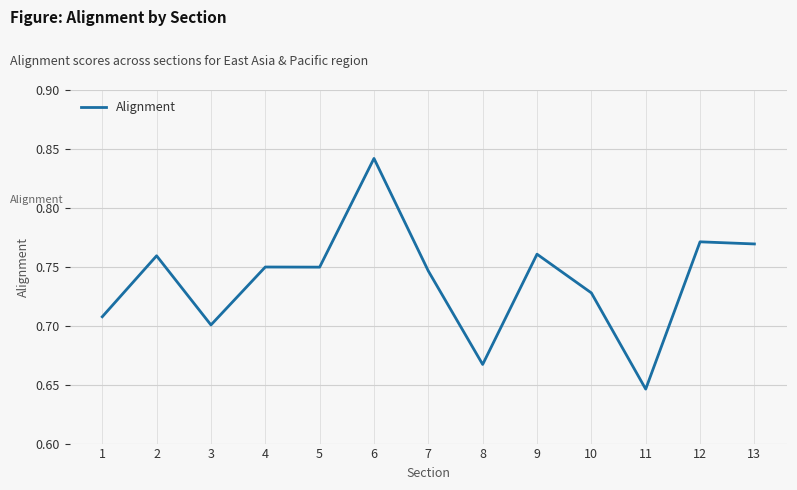

Which label corresponds to the smallest value in the chart?

11